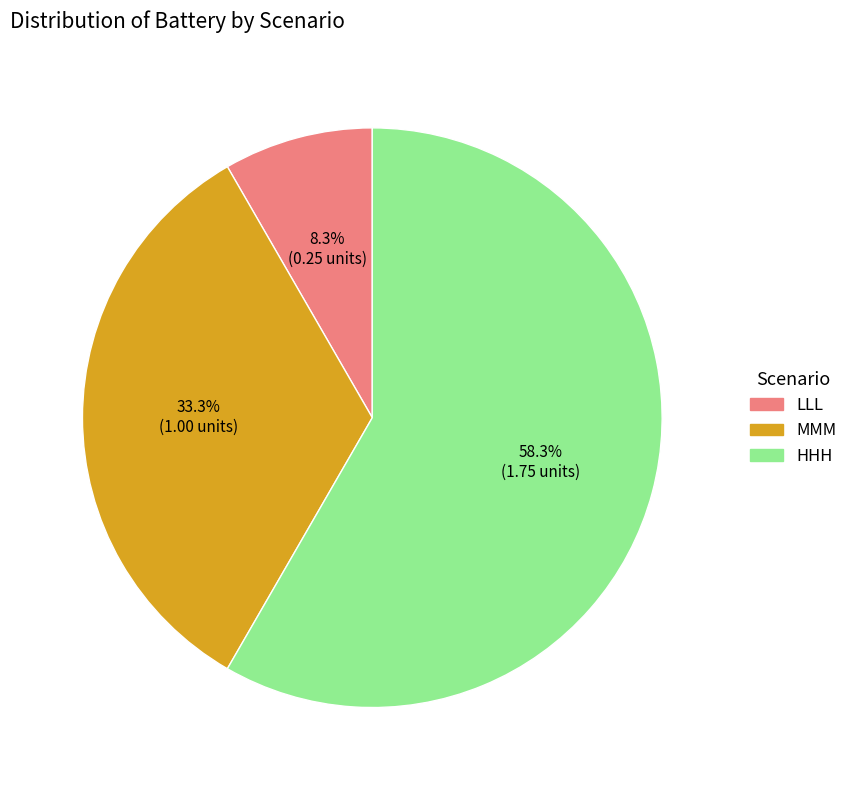

What percentage is NOT represented by MMM?

66.7%